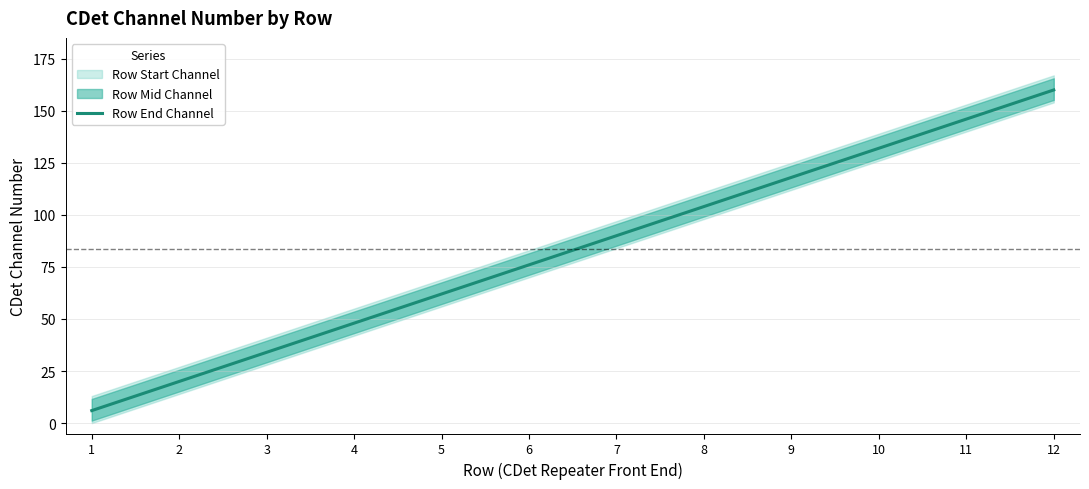

How many lines are shown in the chart?

1